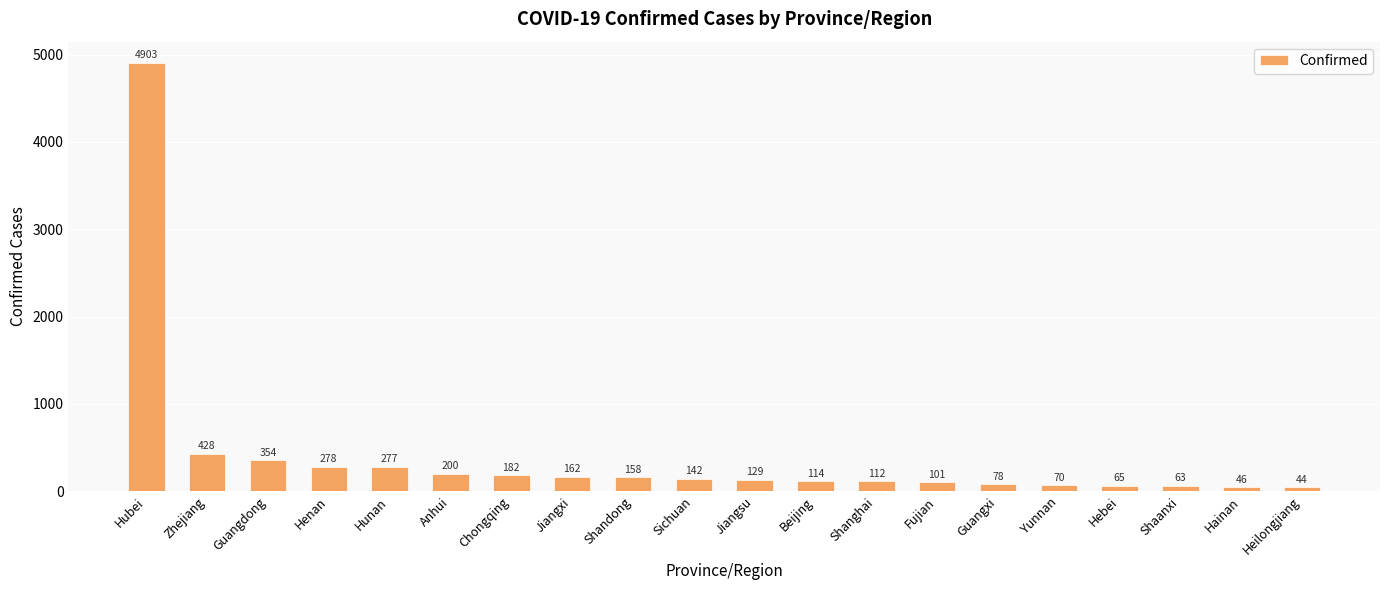

How many data points are less than 142?

10